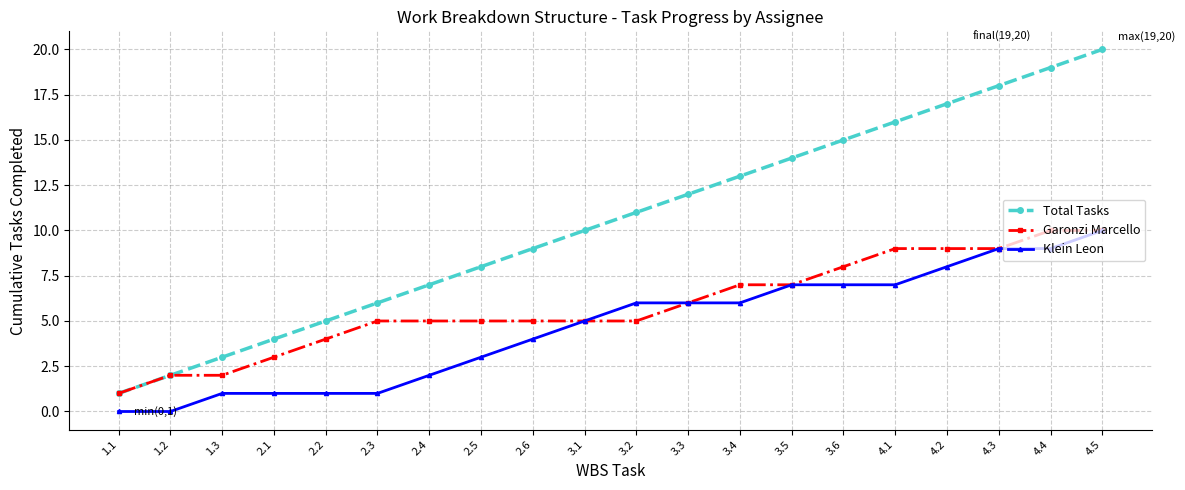

What is the sum of all Total Tasks values?

210